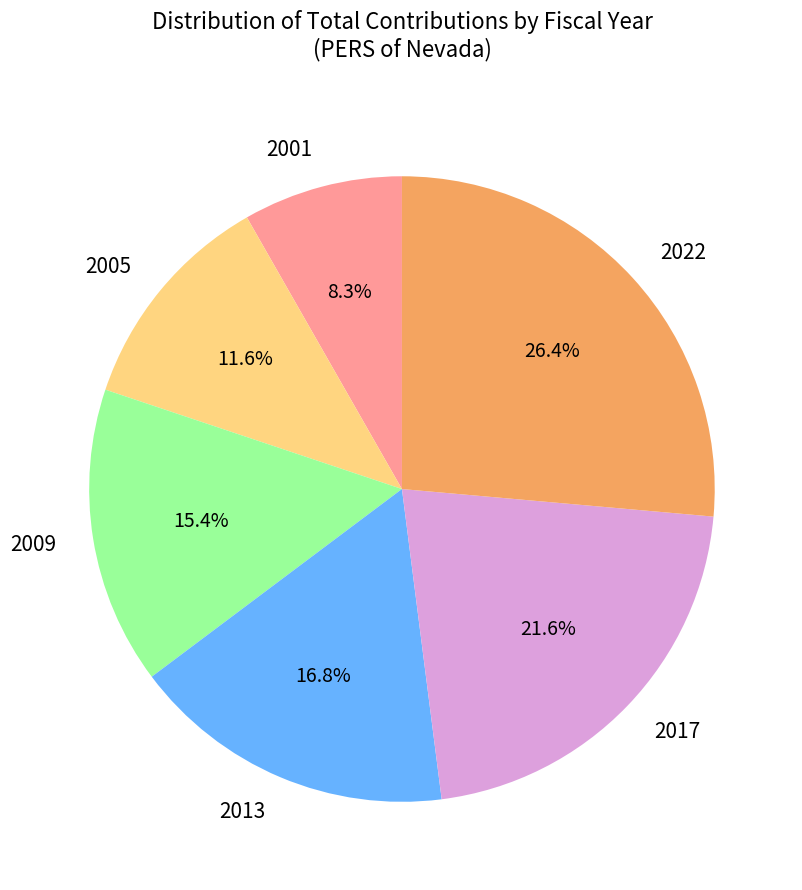

To the nearest percent, what is the average slice percentage?

17%